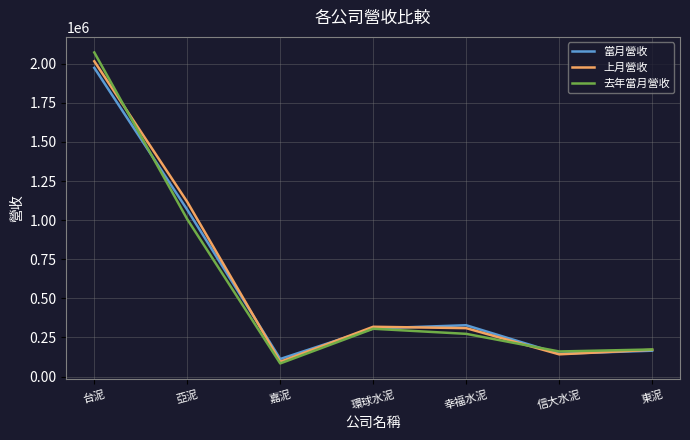

Does the chart display data point markers on the line(s)?

No